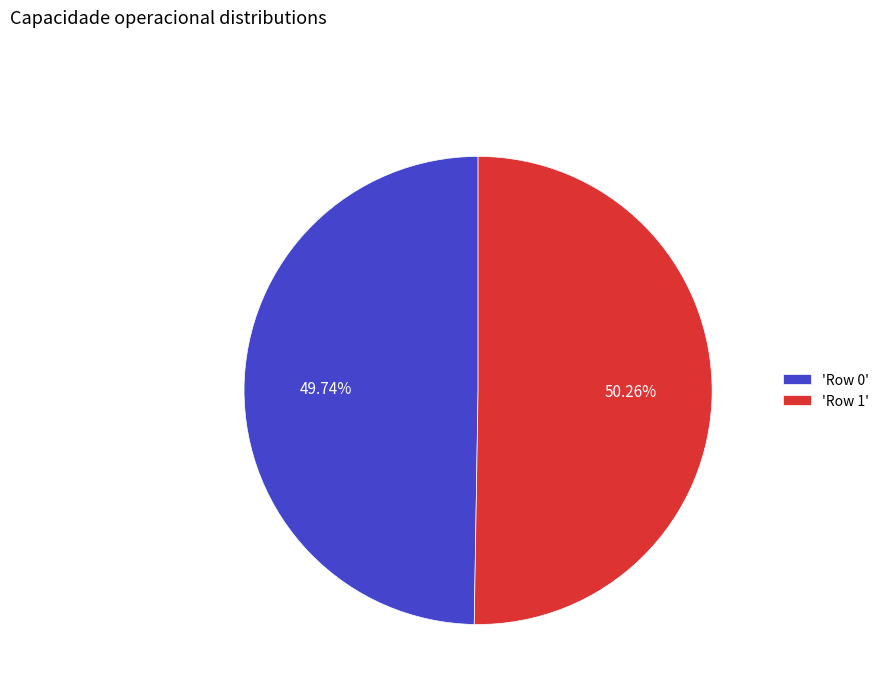

To the nearest percent, what is the average slice percentage?

50%